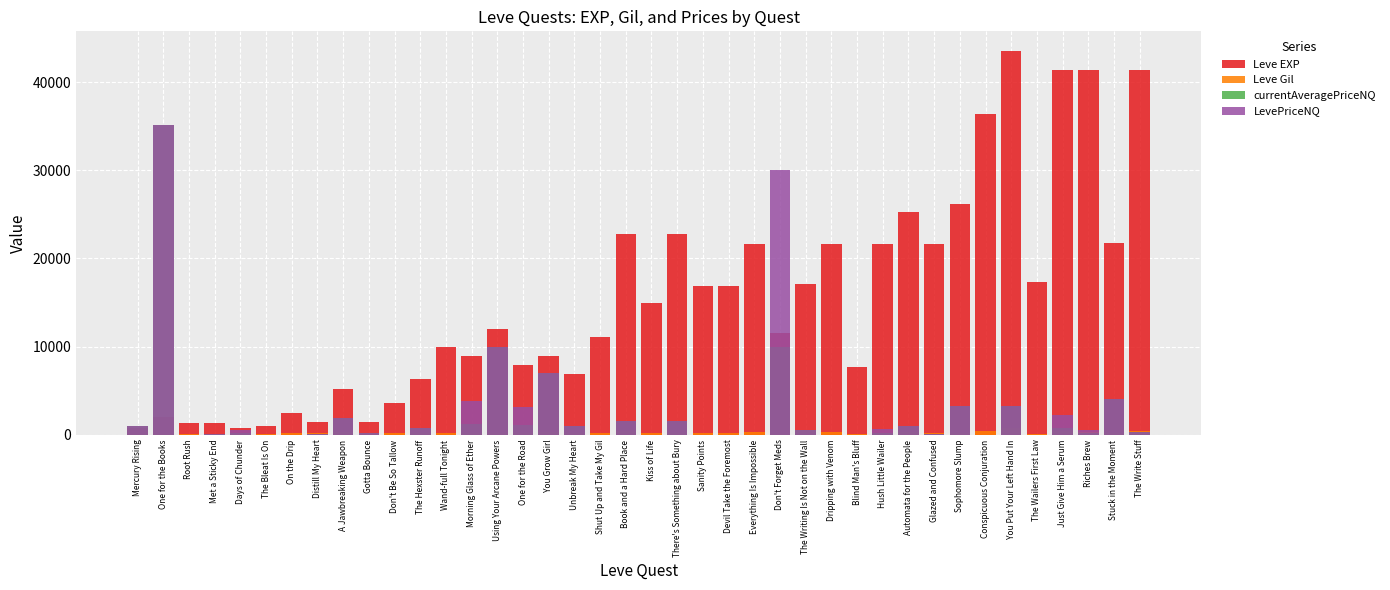

At which label is Leve EXP closest to 22200?

Stuck in the Moment